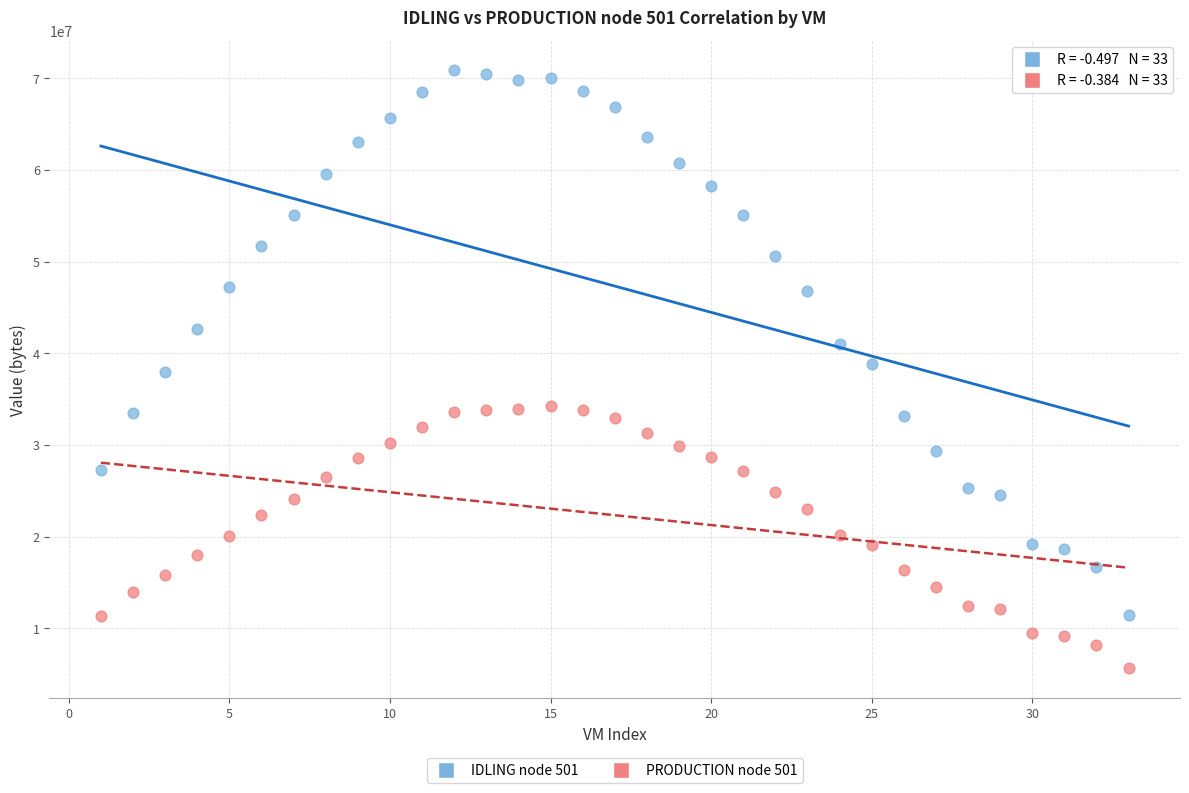

What are all the series names shown in the legend?

IDLING node 501, PRODUCTION node 501